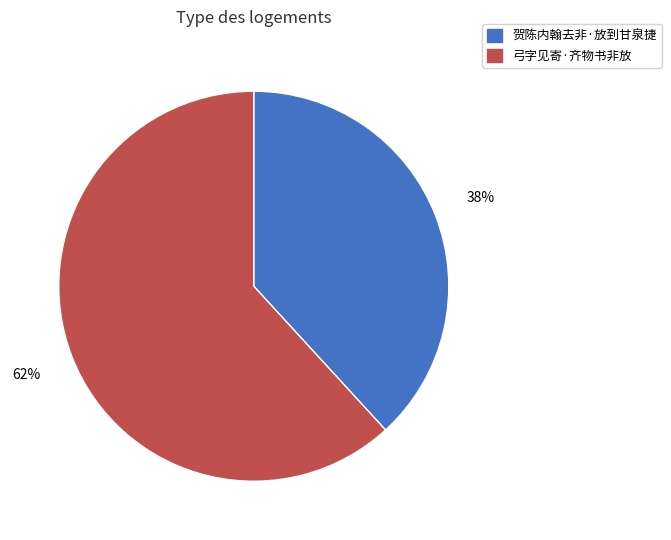

Rank the categories by value from lowest to highest.

贺陈内翰去非·放到甘泉捷, 弓字见寄·齐物书非放